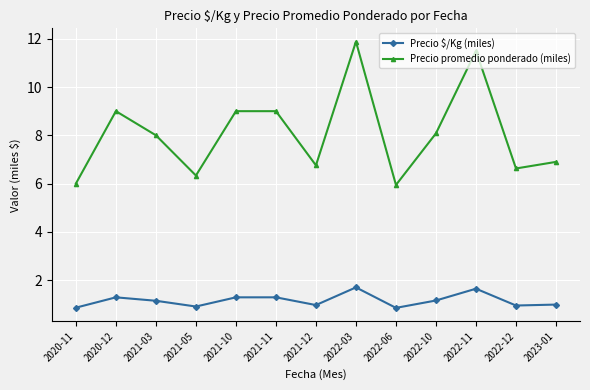

What is the difference between the maximum and minimum values in the Precio \$/Kg (miles) series?

0.8